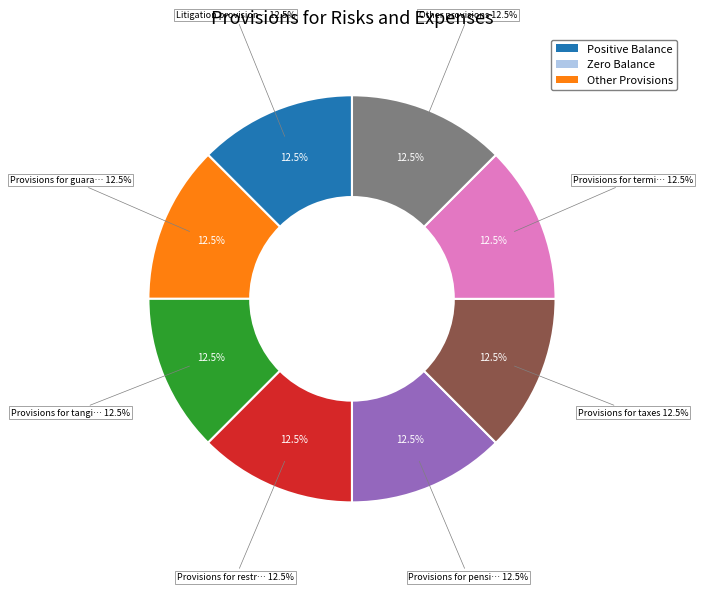

True or false: Provisions for taxes accounts for 1% of the total.

False